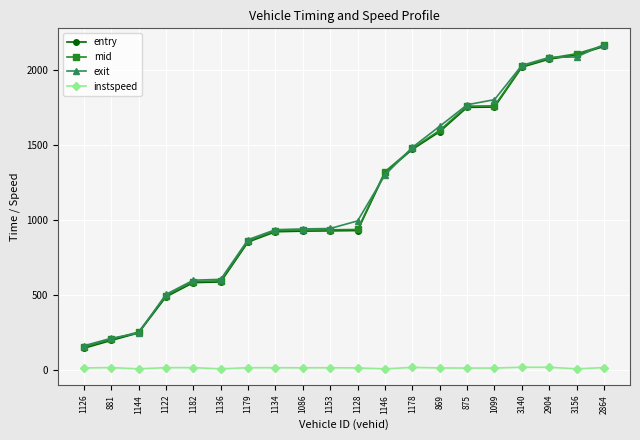

What are all the series names shown in the legend?

entry, mid, exit, instspeed